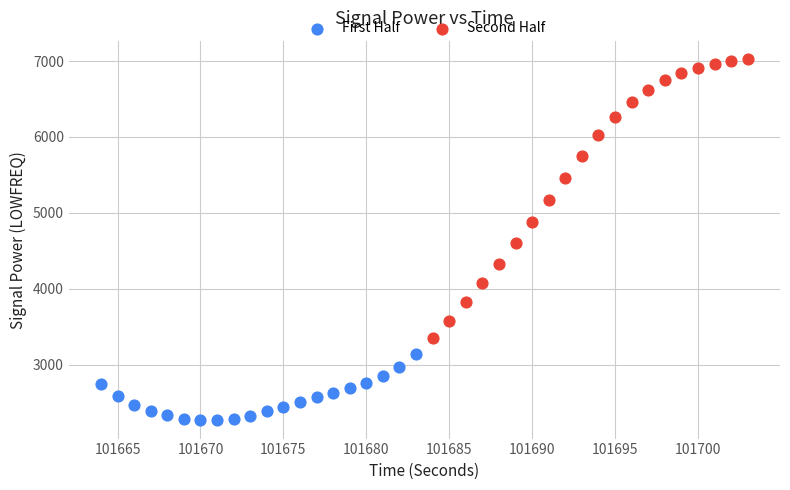

Which series contains the lowest Y value?

First Half